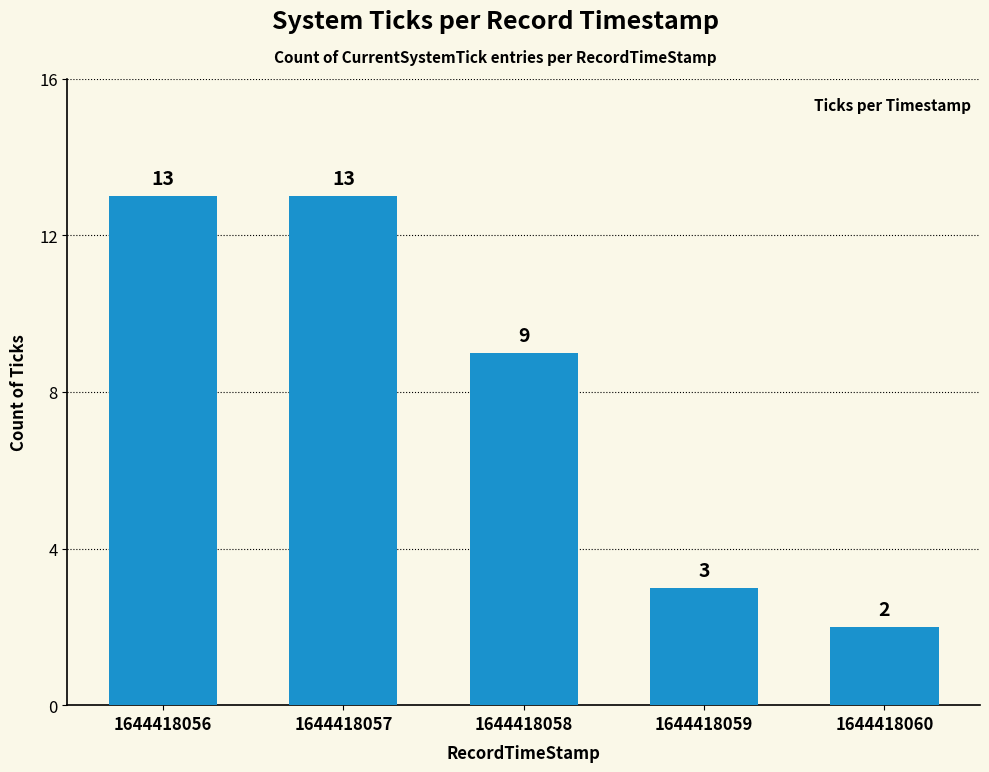

Where does the data first go above 9?

1644418056